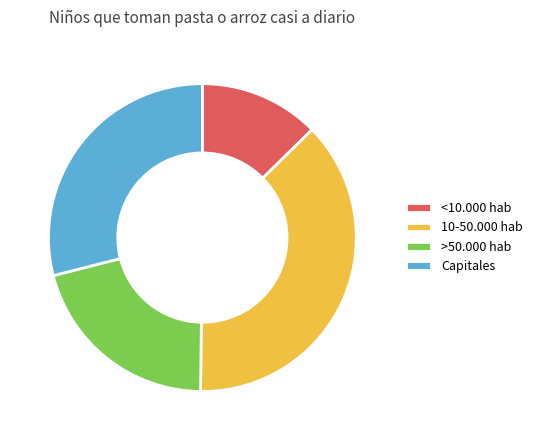

What is the ratio of the value at Capitales to the value at 10-50.000 hab?

0.8